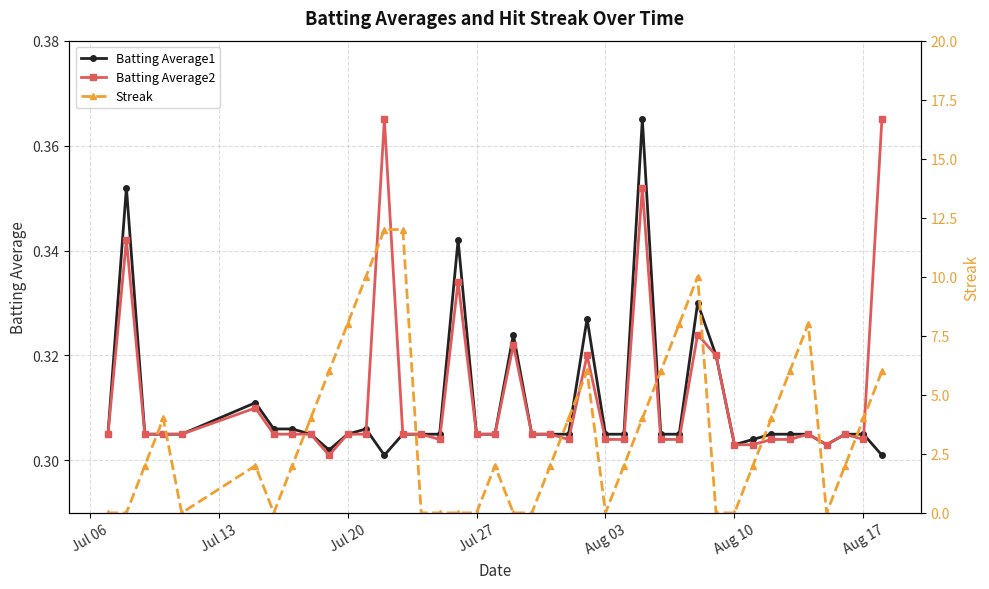

List the series in order of their peak value, highest first.

Streak, Batting Average1, Batting Average2